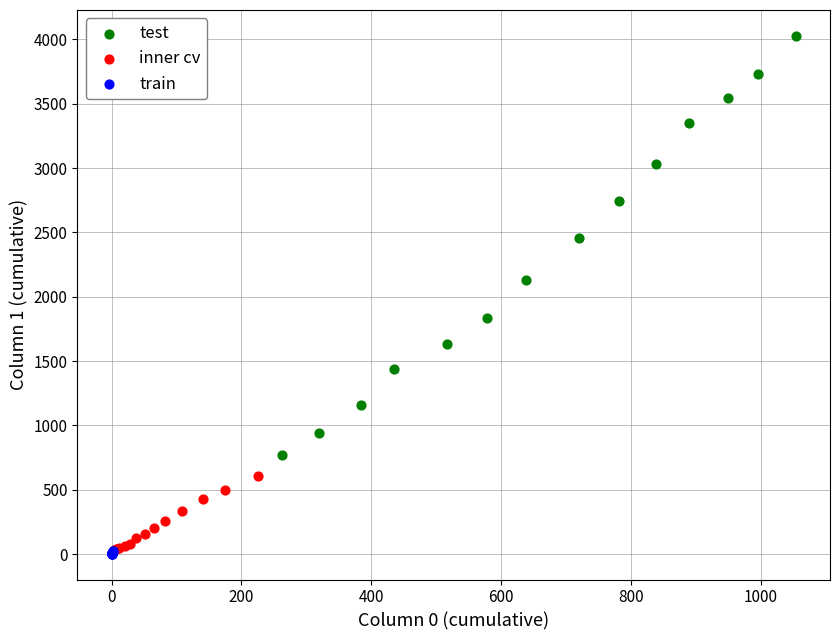

Which series contains the highest Y value?

test